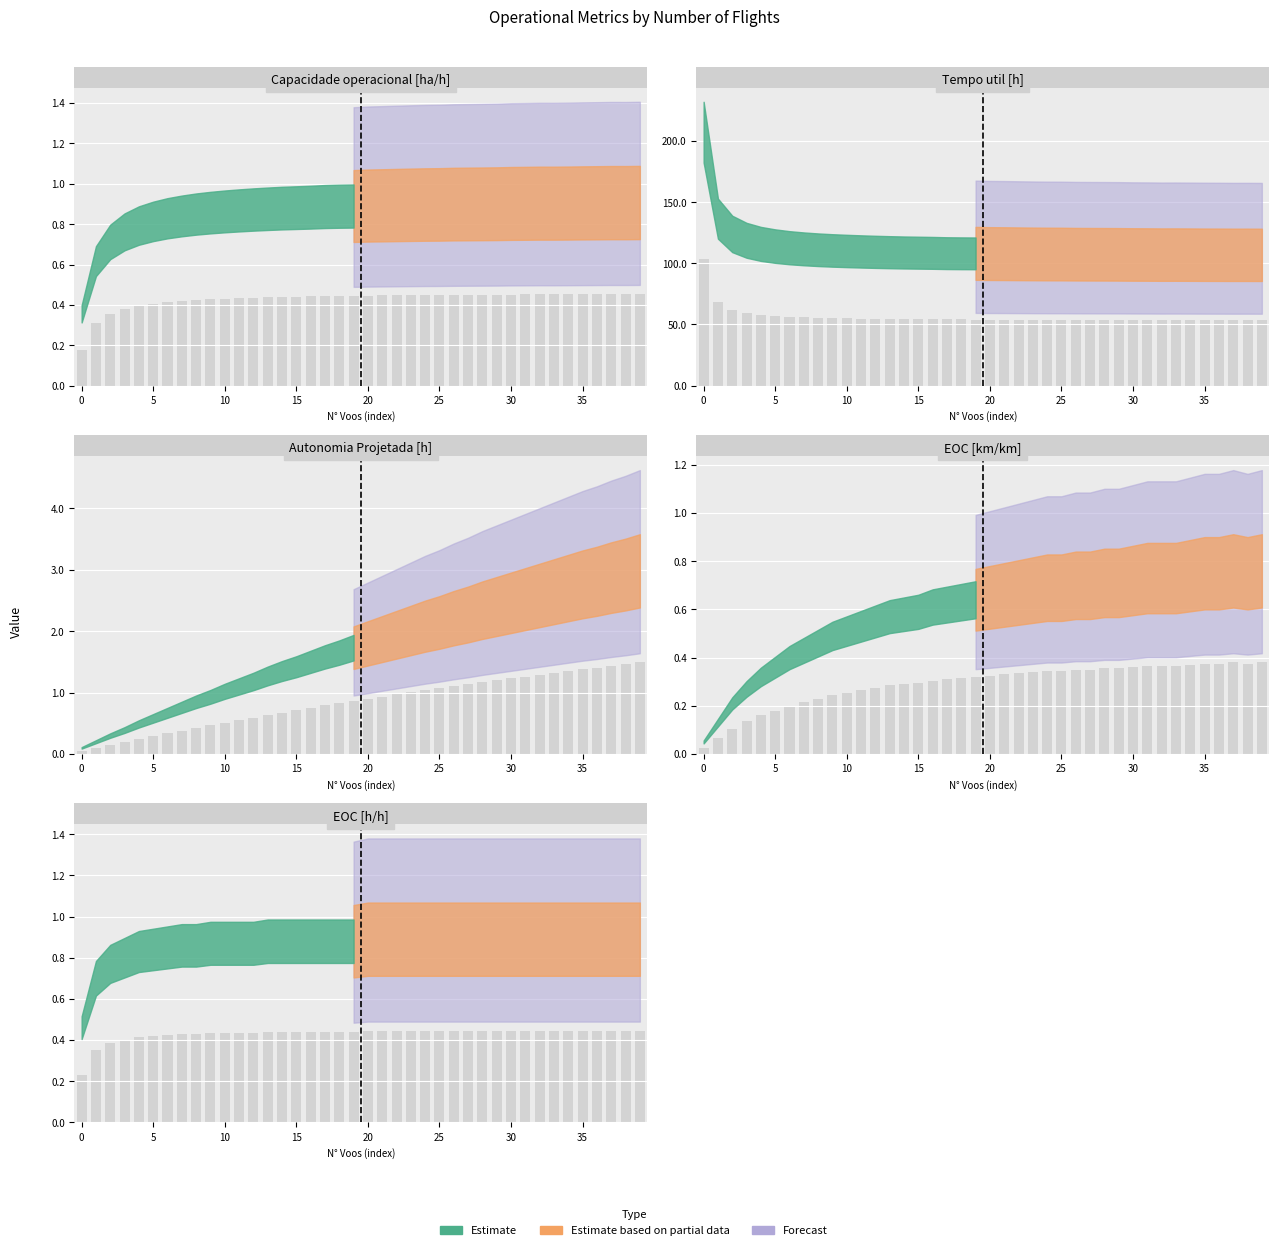

What is the average value of the EOC [km/km] series?

0.3